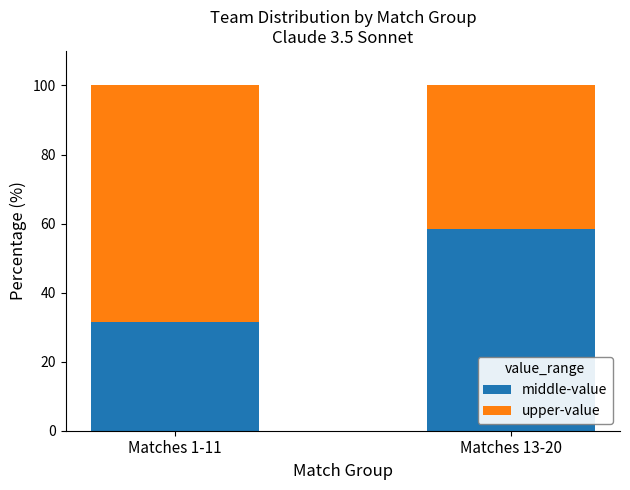

What is the difference between the middle-value values at Matches 1-11 and Matches 13-20?

27.0